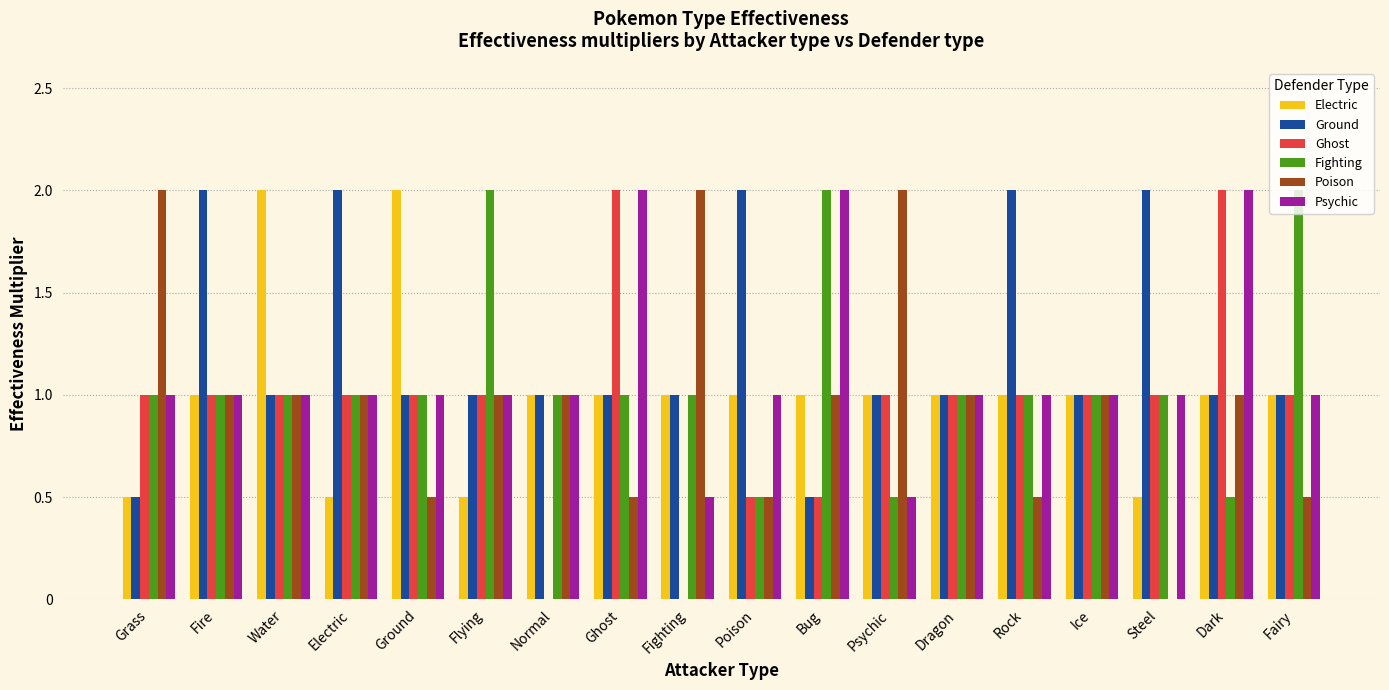

Is the value of Ground at Dragon greater than the value of Fighting at Poison?

Yes